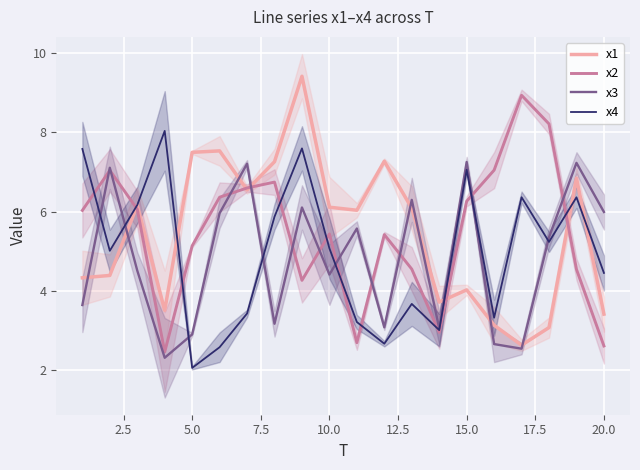

What is the smallest value displayed?

2.1